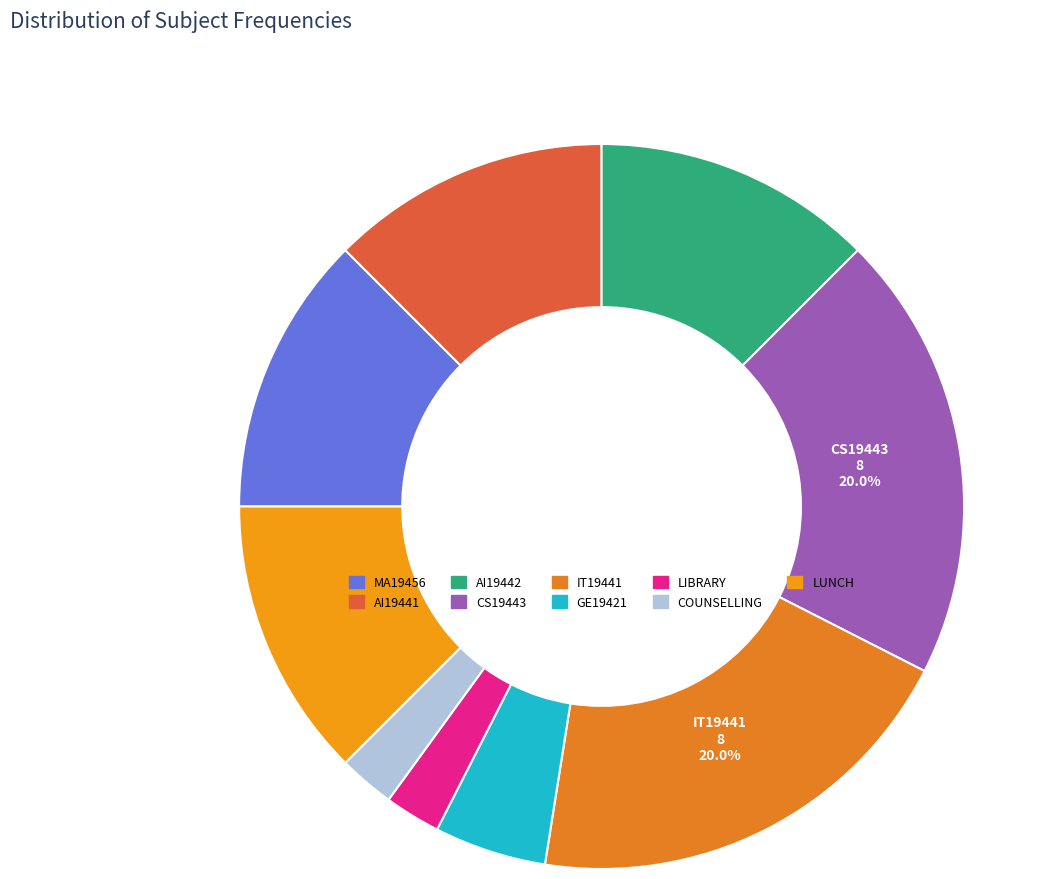

True or false: LUNCH accounts for 12% of the total.

True